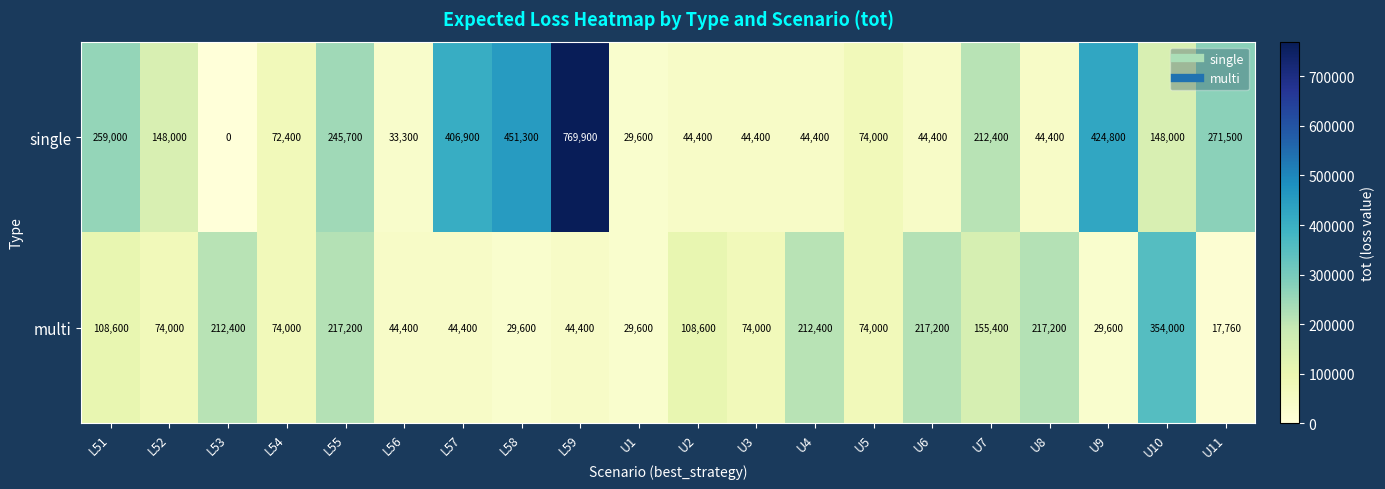

What is the difference between the single values at L56 and U5?

40700